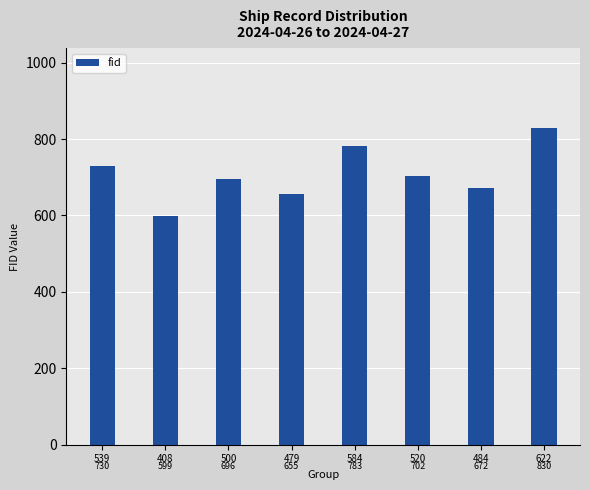

What is the smallest value displayed?

599